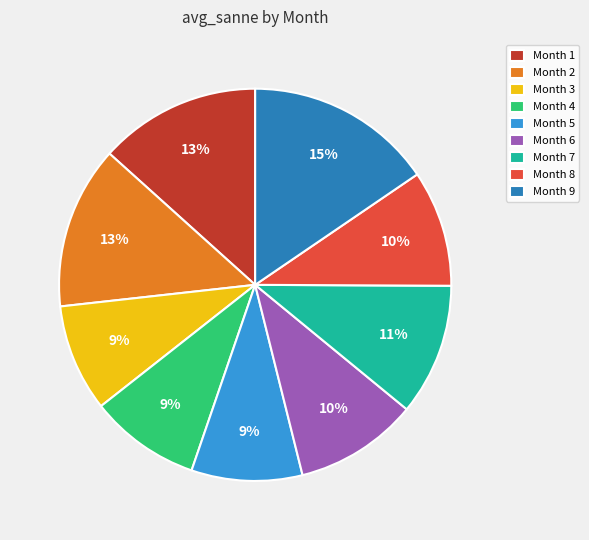

Count the number of slices in the pie.

9